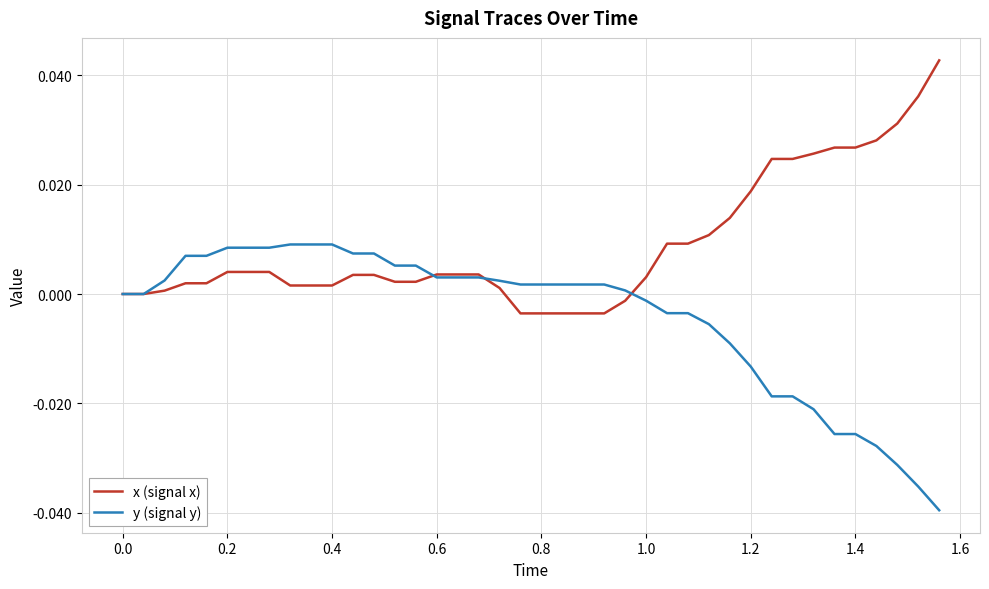

Rank the series by their maximum value, from highest to lowest.

x (signal x), y (signal y)